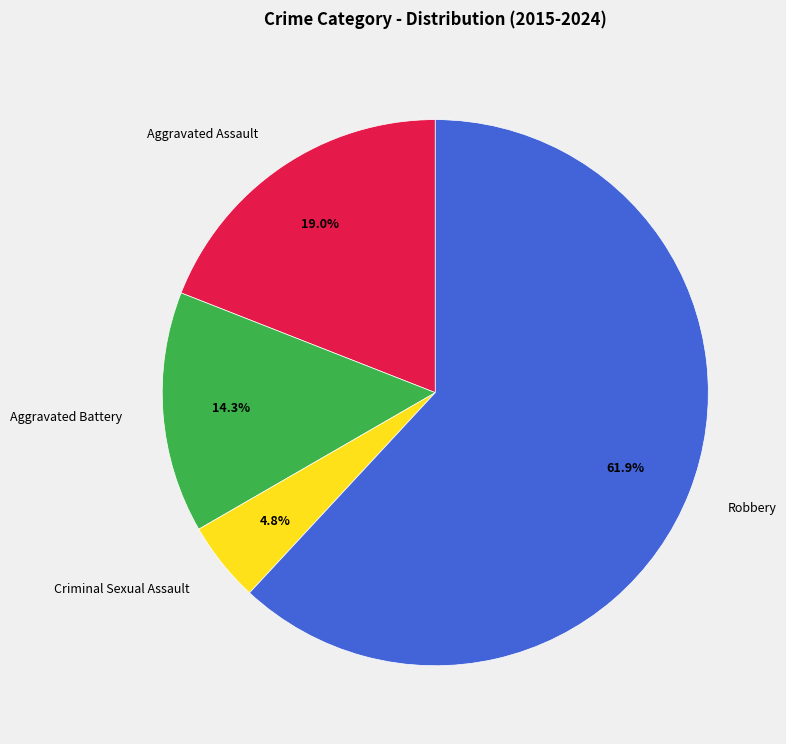

Which slice is the largest?

Robbery